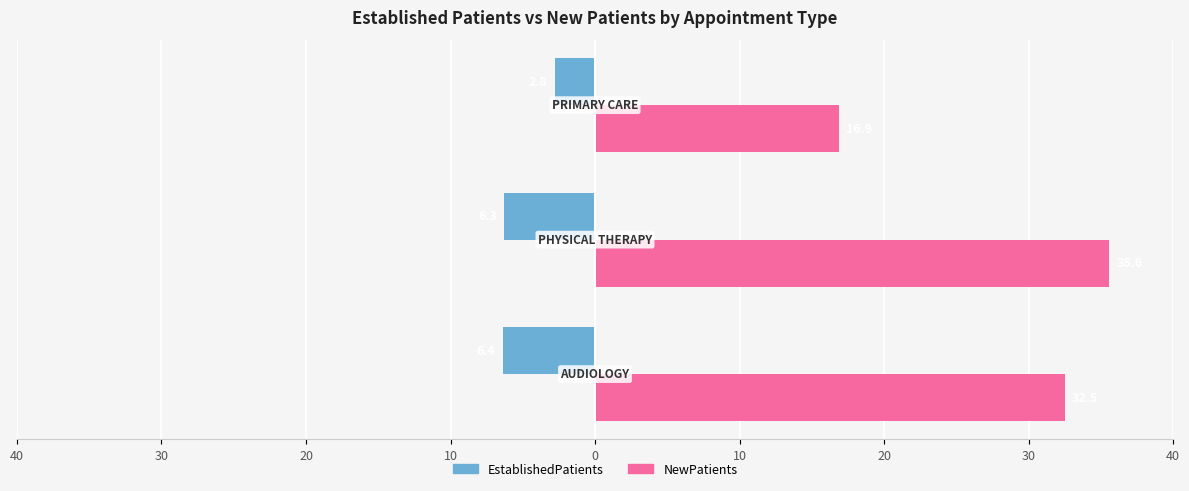

What is the value of the EstablishedPatients bar at the 1st from the left?

-6.4